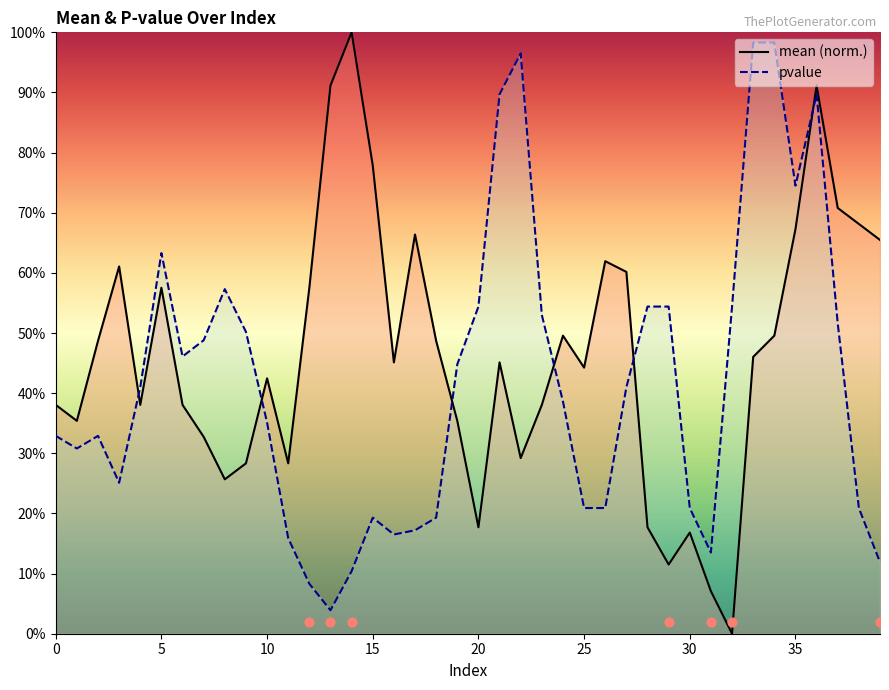

Which series reaches the minimum Y coordinate?

mean